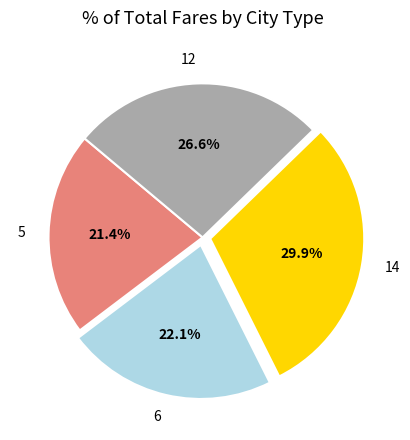

Is it true that 12 is 27% of the pie?

True